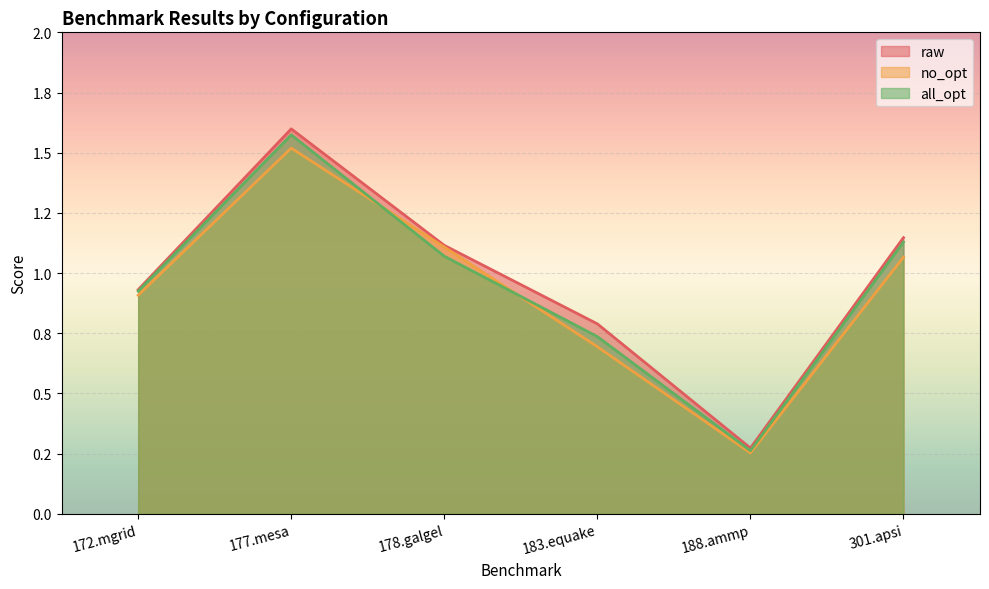

How many values in the raw series exceed 1?

3